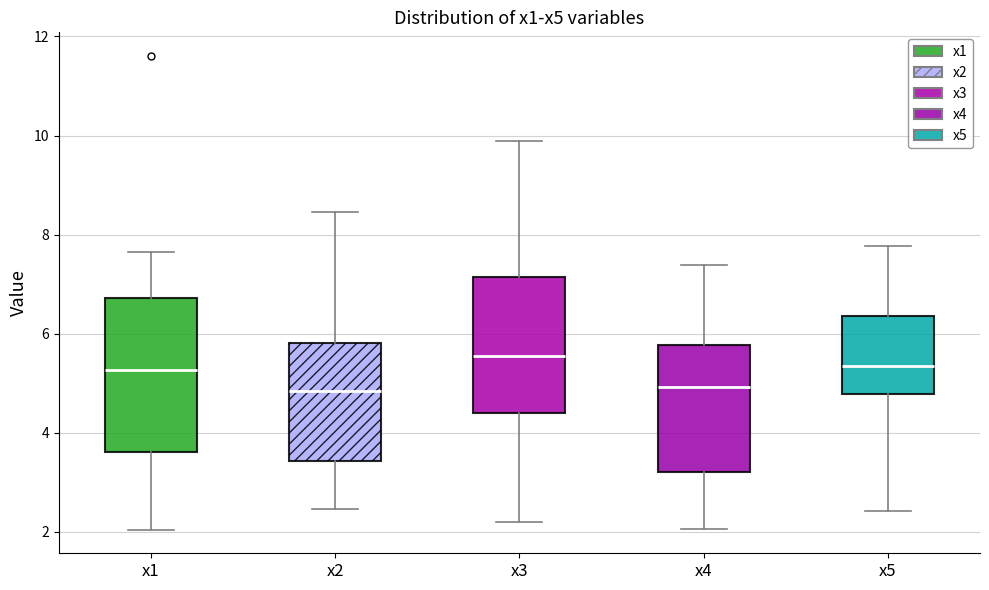

Comparing the boxes themselves (not the whiskers), which one is the tallest?

x1